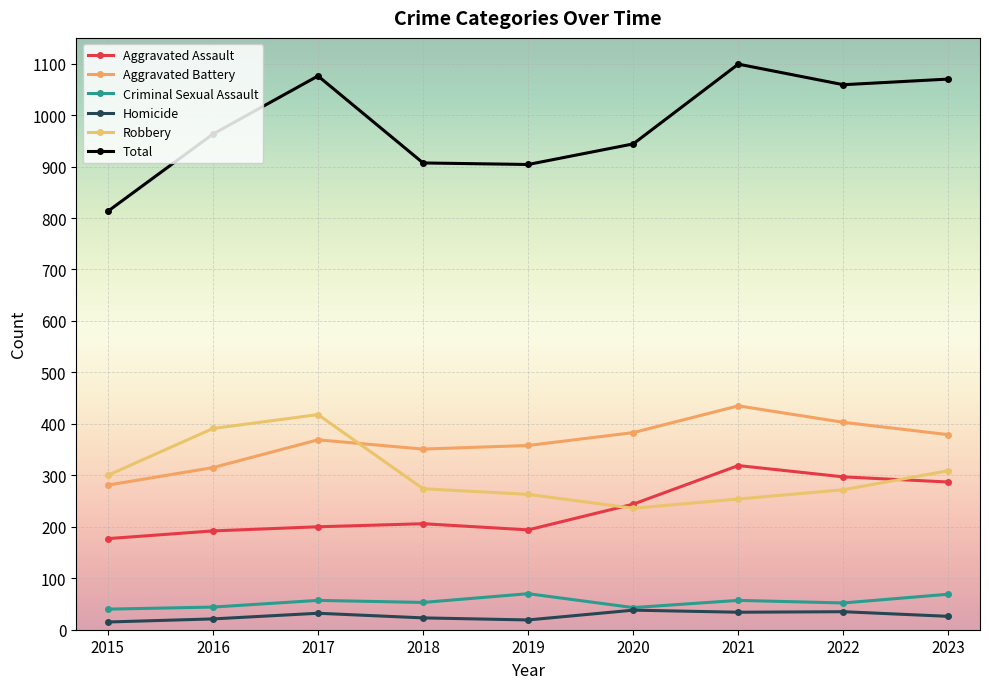

What is the value of the Robbery point at the 8th from the left?

272